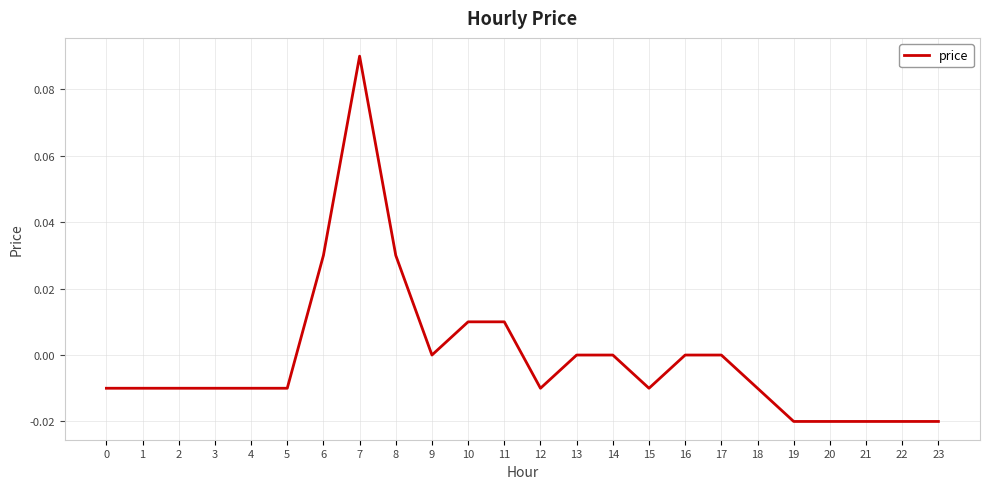

At which category does the chart reach its peak across all series?

7